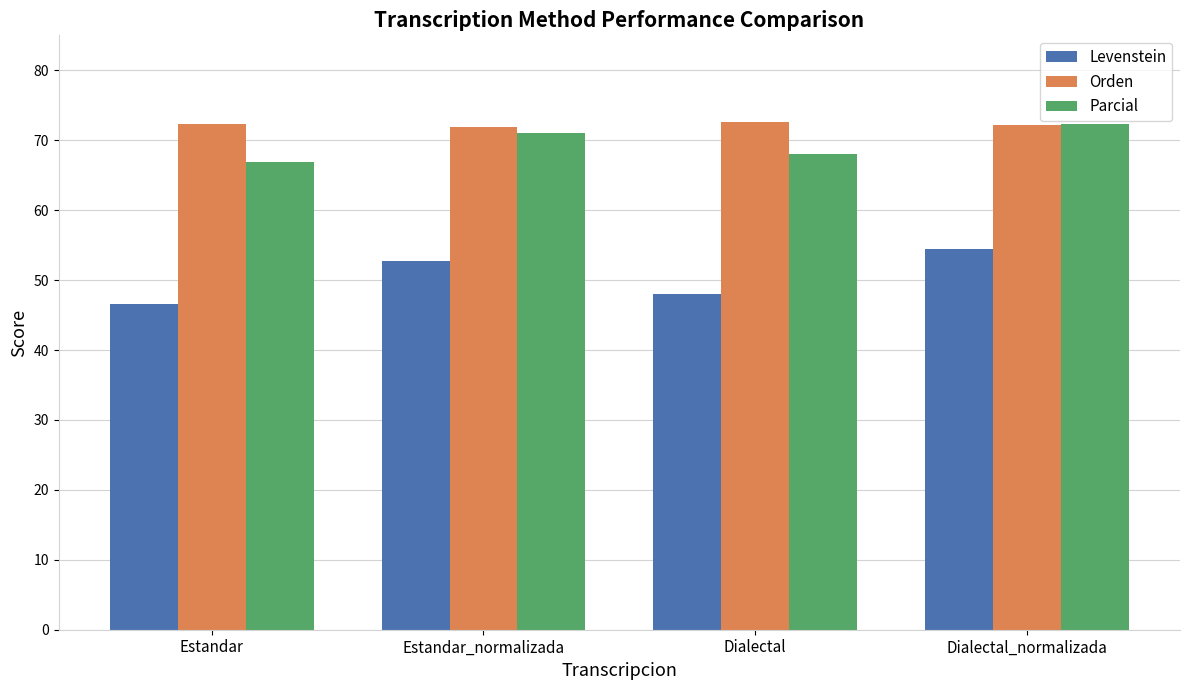

What is the minimum value shown in the chart?

46.6